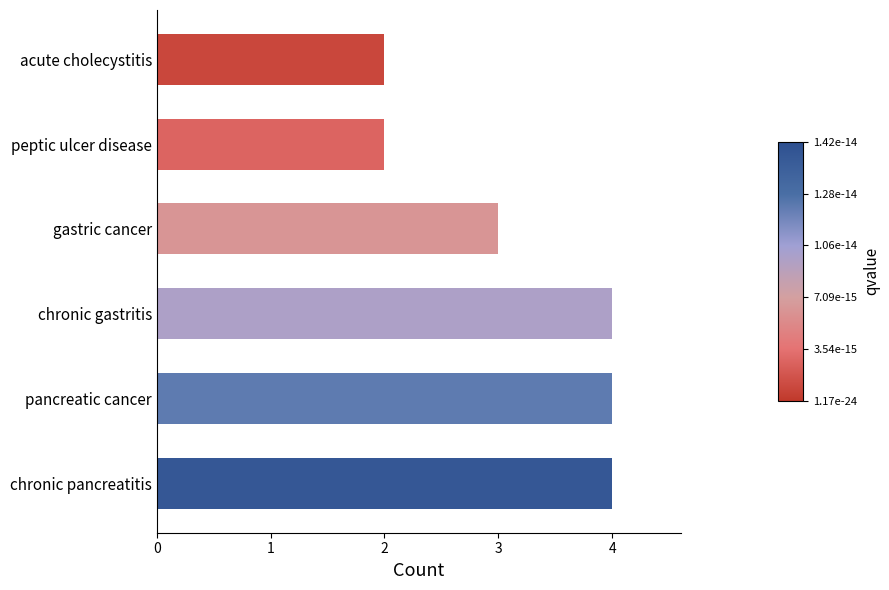

Is it true that the value at chronic pancreatitis is 2?

False